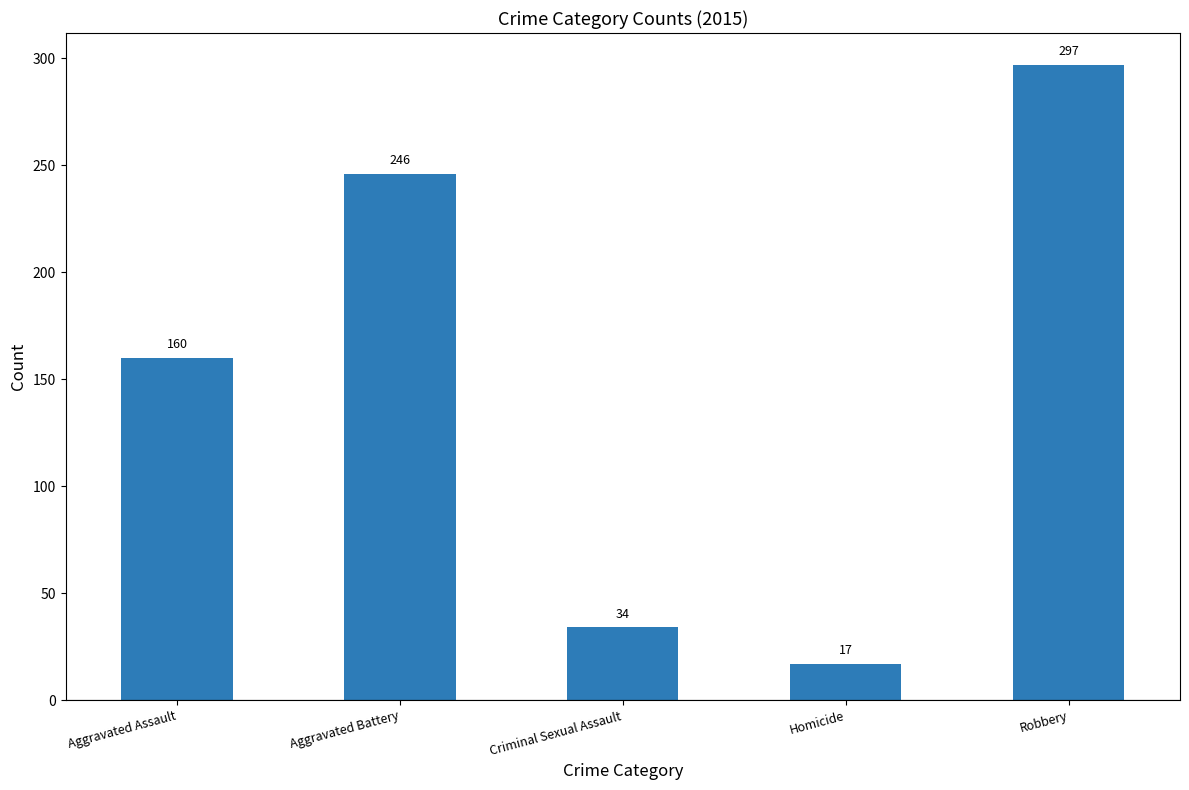

What is the difference between the values at Aggravated Battery and Aggravated Assault?

86